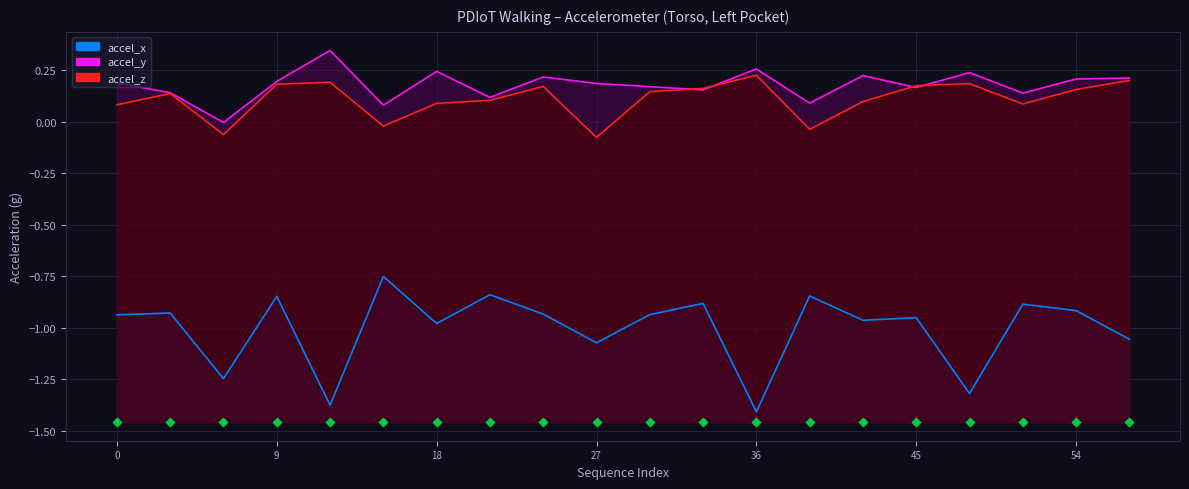

At which category is the sum across all series the highest?

9